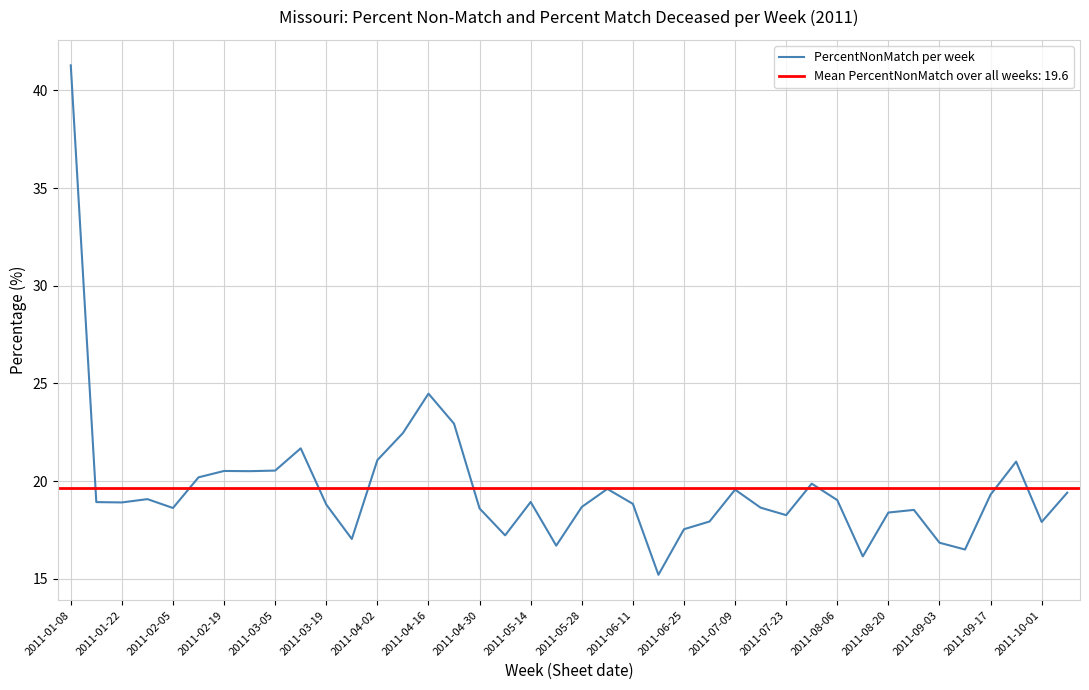

What is the lowest value of the PercentNonMatch per week series?

15.2